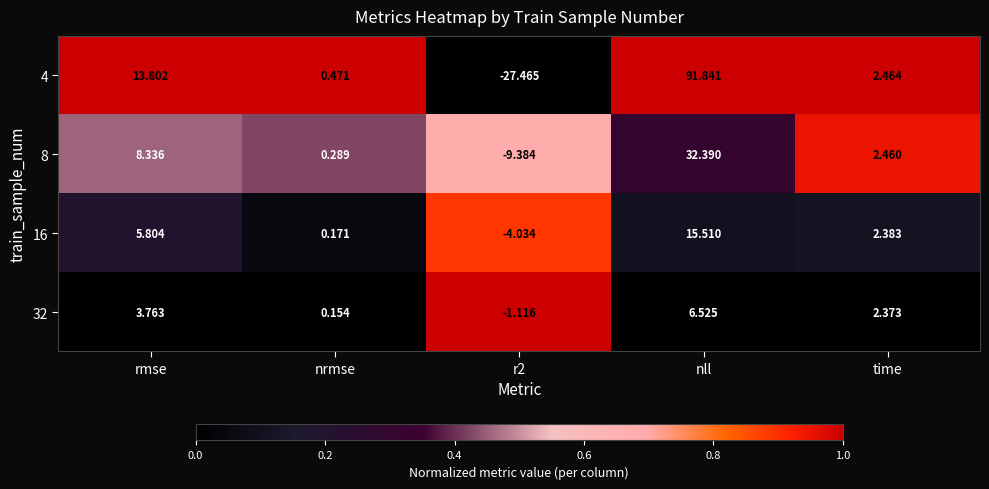

Where does the 4 series first go above 2?

rmse